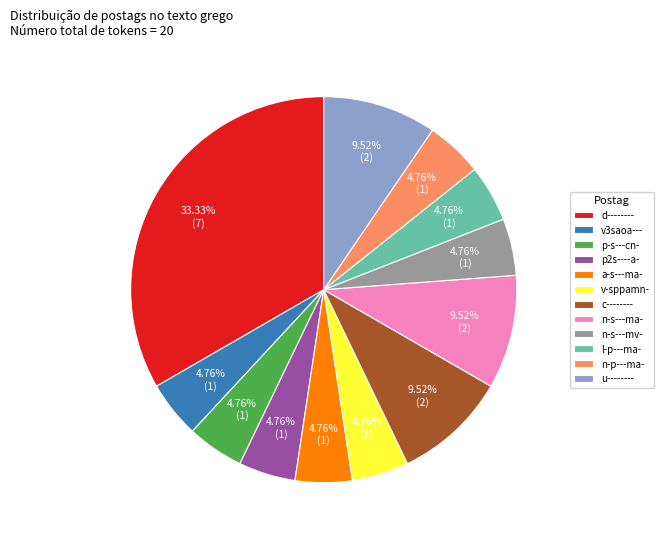

Approximately how many times larger is the value at d-------- compared to l-p---ma-?

7.0